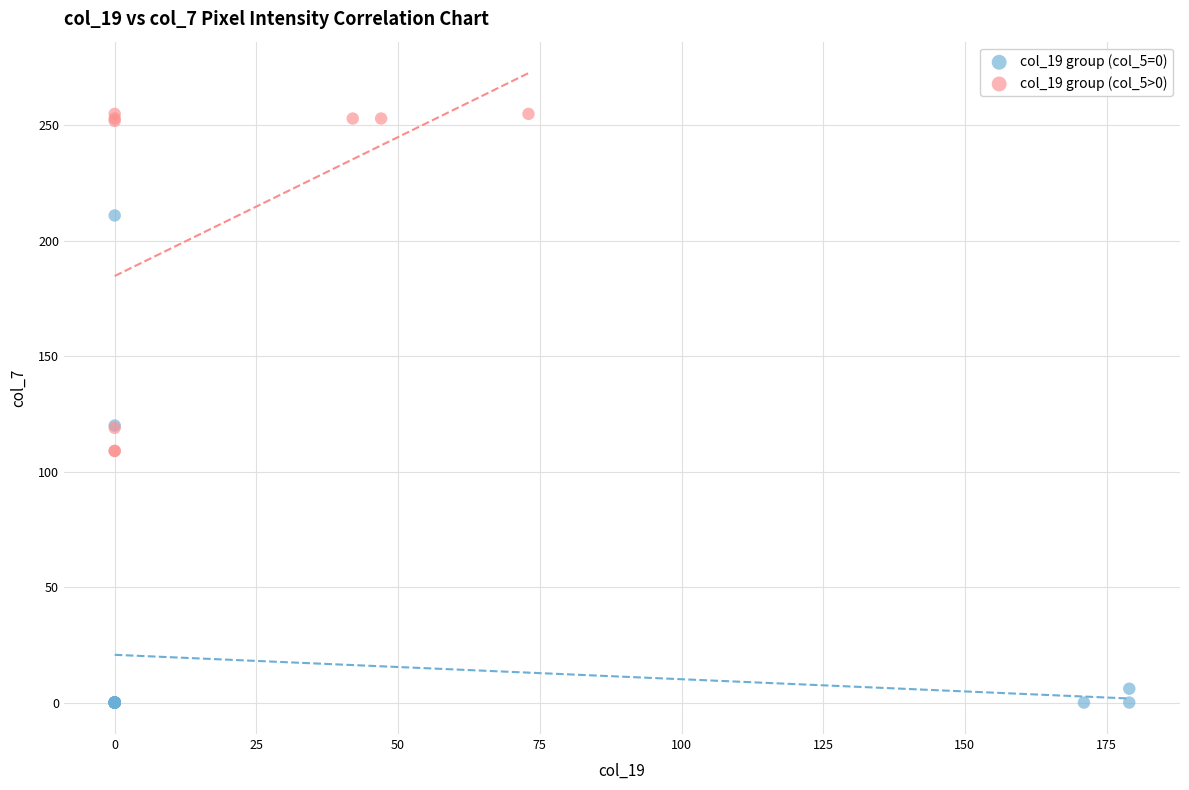

Which series has the largest Y range (max minus min)?

col_19 group (col_5=0)